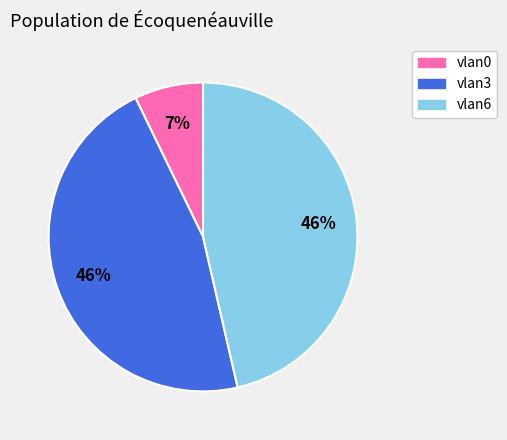

To the nearest percent, what percentage of the pie is vlan0?

7%